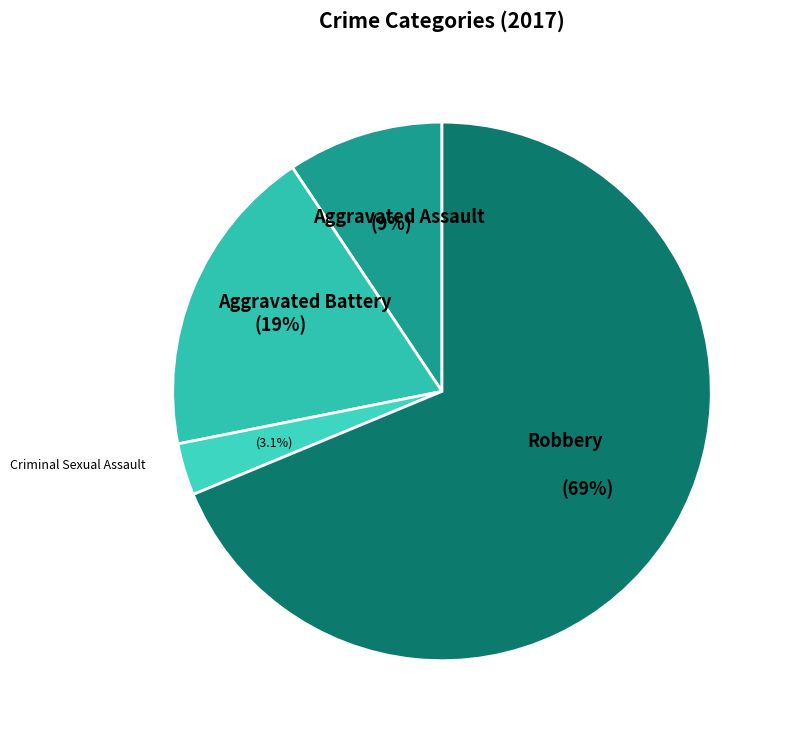

Do Criminal Sexual Assault and Aggravated Battery together represent more than half of the pie?

No